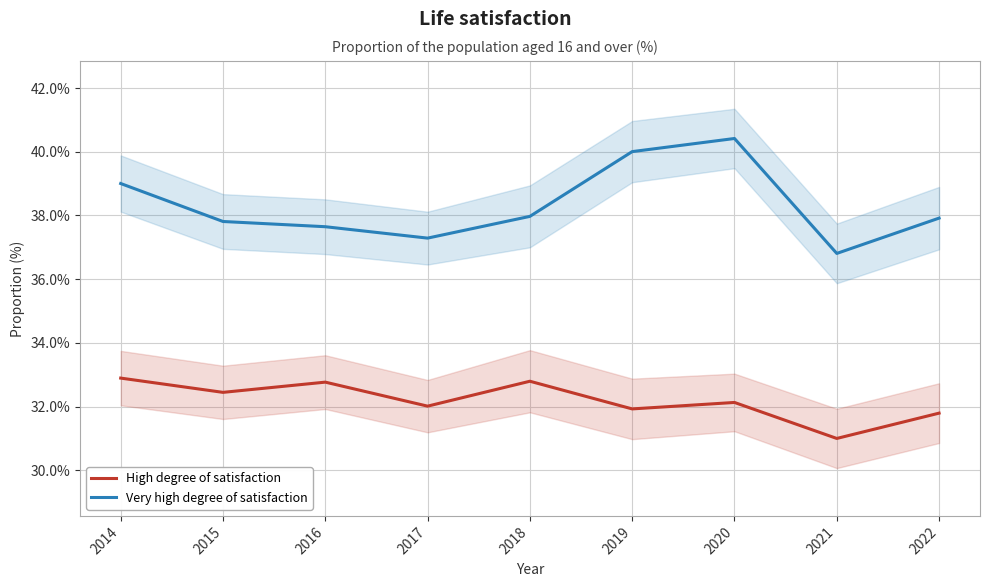

List the series in order of their overall mean, highest first.

Very high degree of satisfaction, High degree of satisfaction